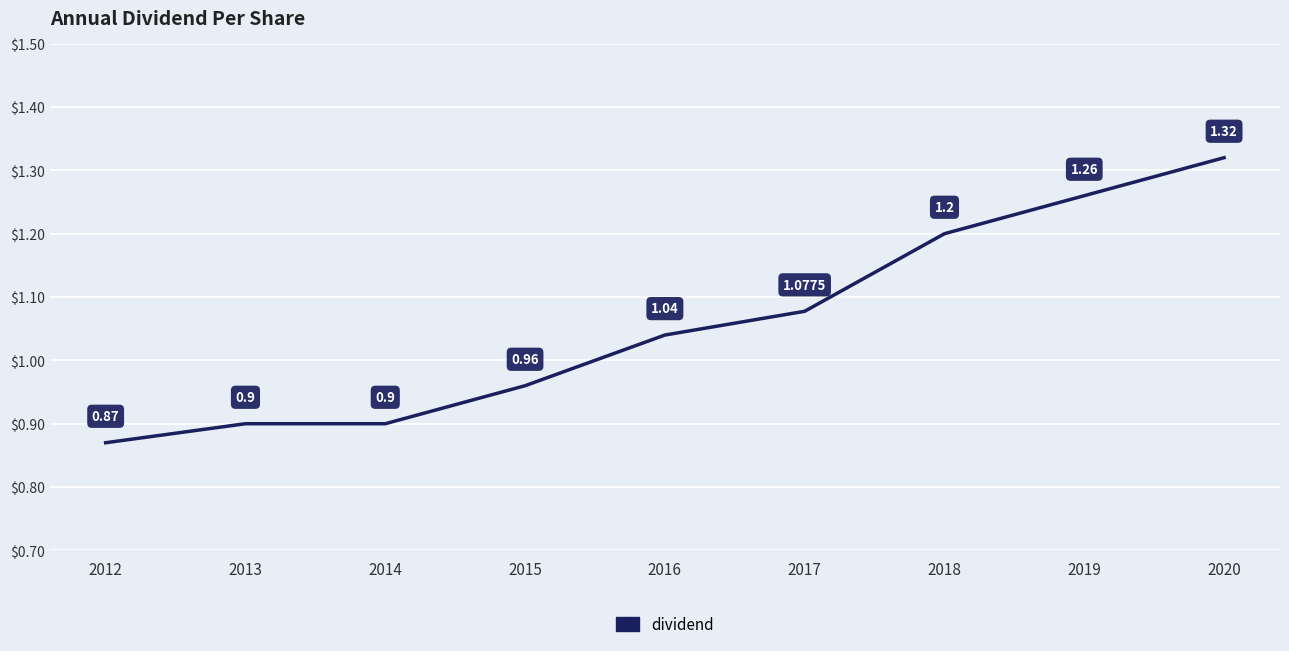

What is the change in value from 2014 to 2015?

+0.1